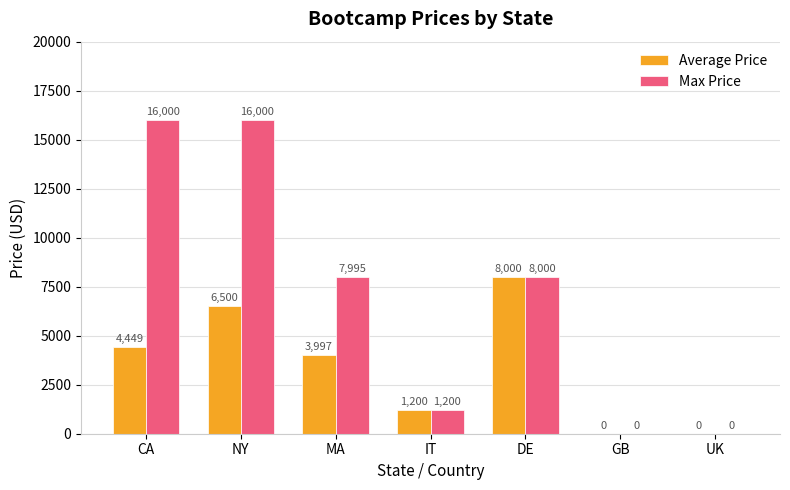

The Max Price series shows 16000 at NY. True or false?

True